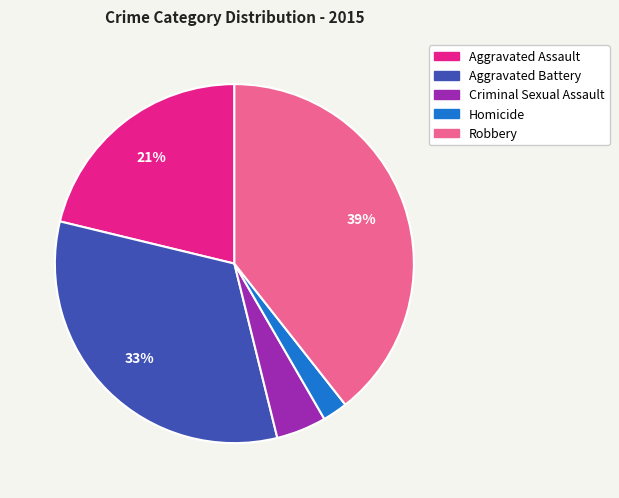

To the nearest percent, what percentage of the pie is Aggravated Assault?

21%